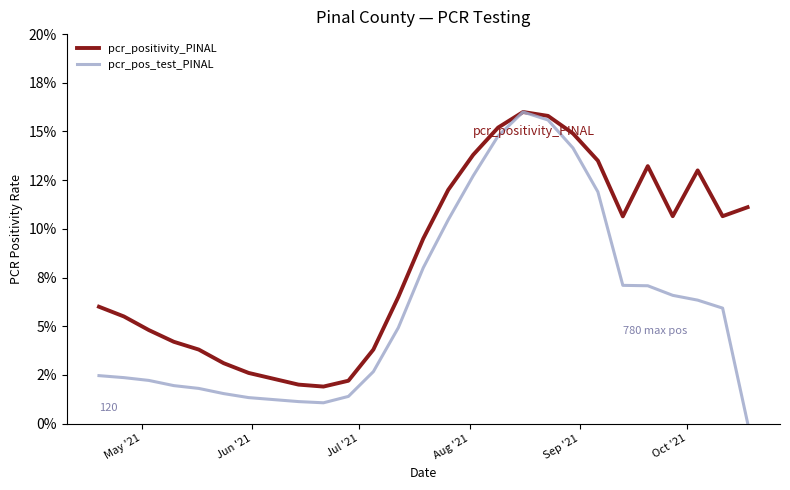

Is this an area chart (filled region under the line)?

No